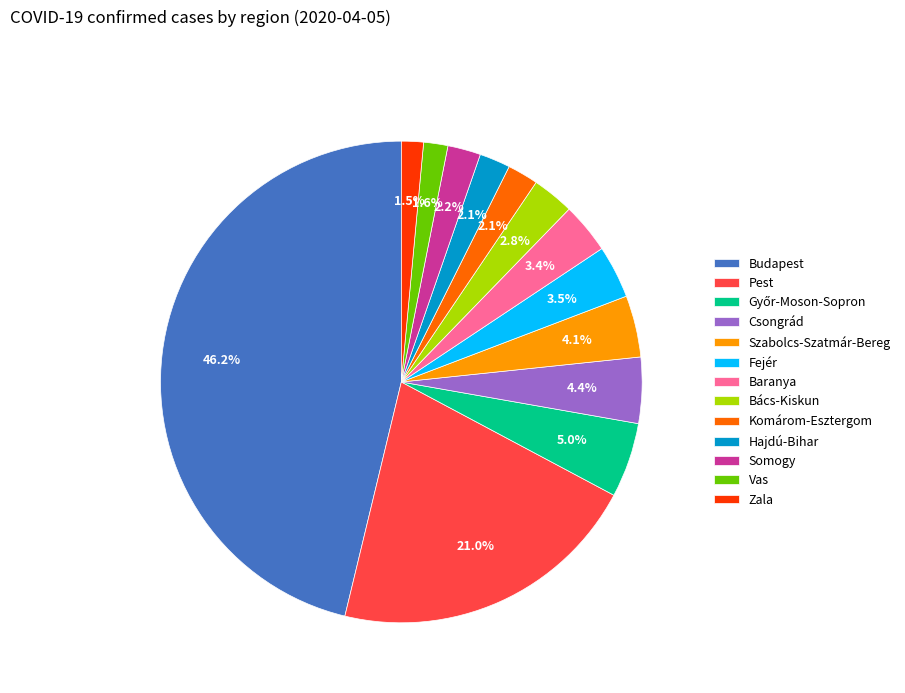

Count the number of slices in the pie.

13